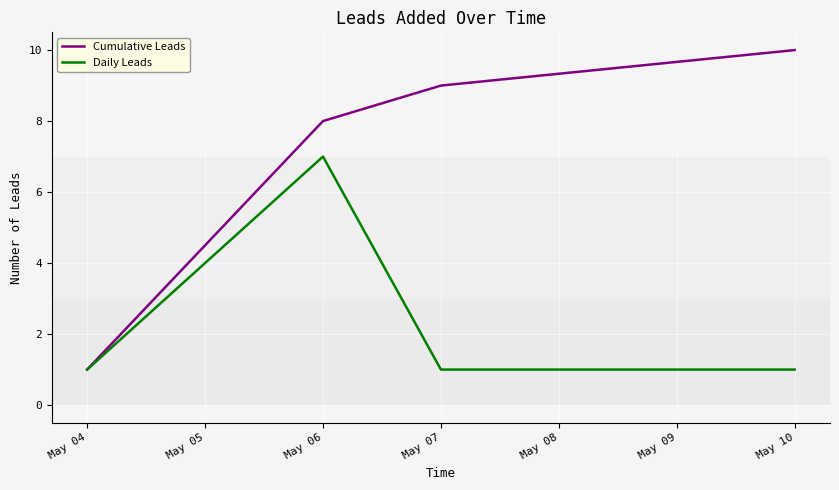

Reading left to right, transcribe all the data shown in this chart.

Cumulative Leads: May 04=1	May 06=8	May 07=9	May 10=10
Daily Leads: May 04=1	May 06=7	May 07=1	May 10=1